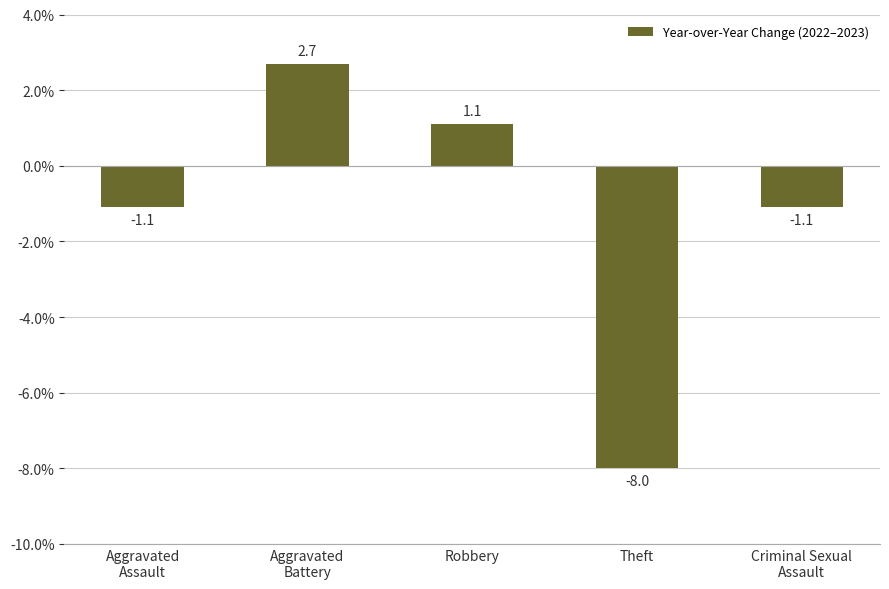

What is the label of the 5th bar from the left?

Criminal Sexual
Assault